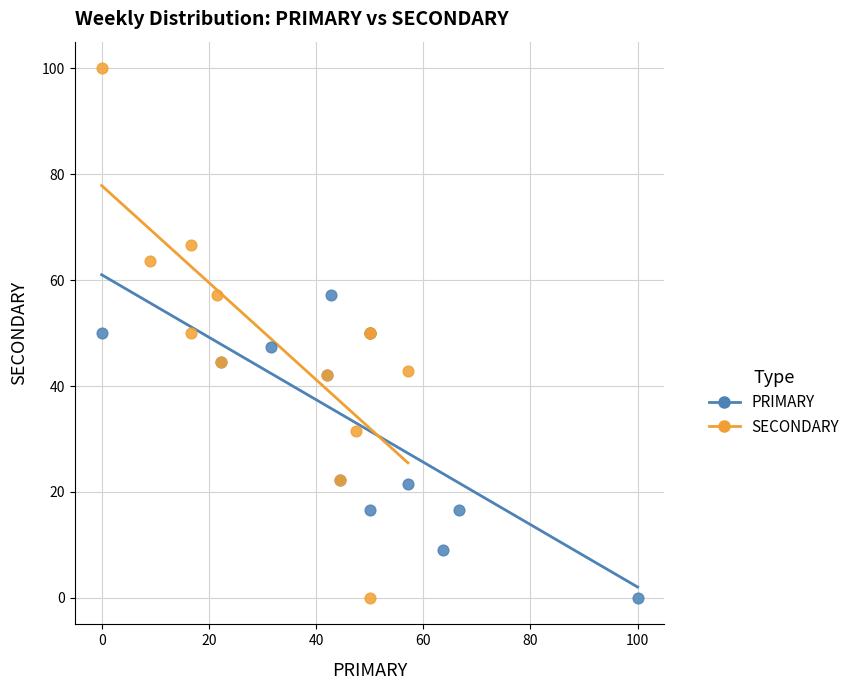

Which series has the largest Y range (max minus min)?

SECONDARY